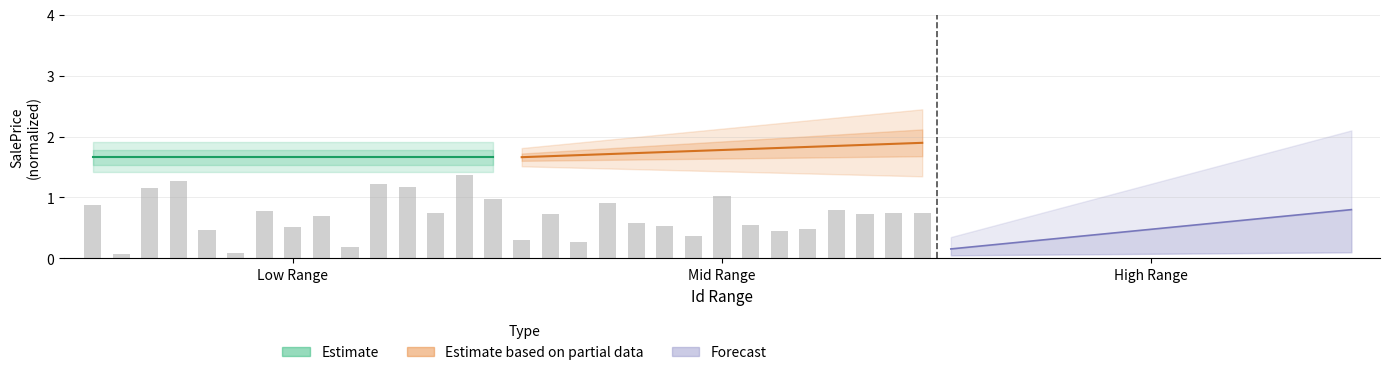

The Estimate series shows 0.5 at 8. True or false?

False